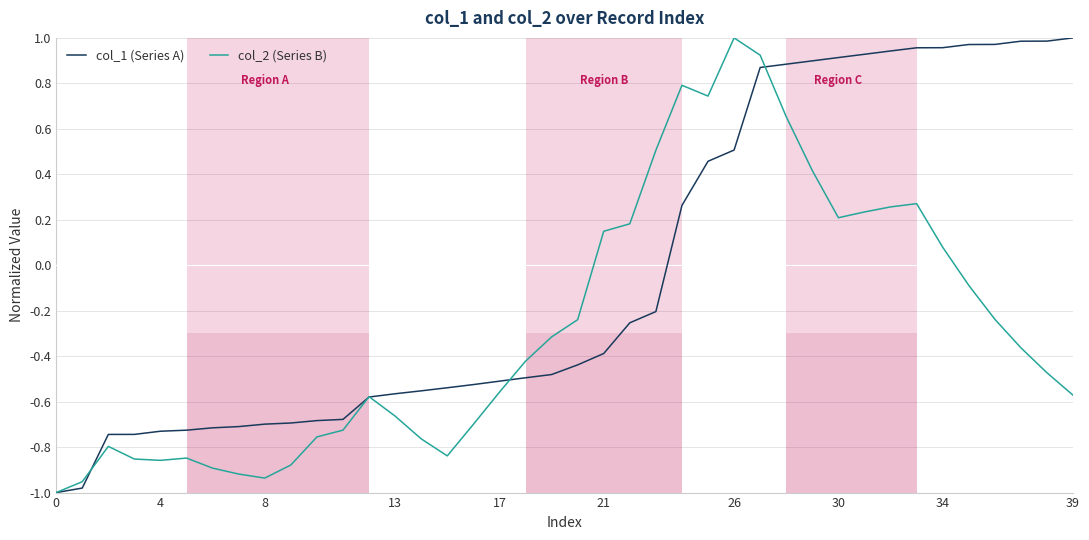

Which series has the largest total across all categories?

col_1 (Series A)